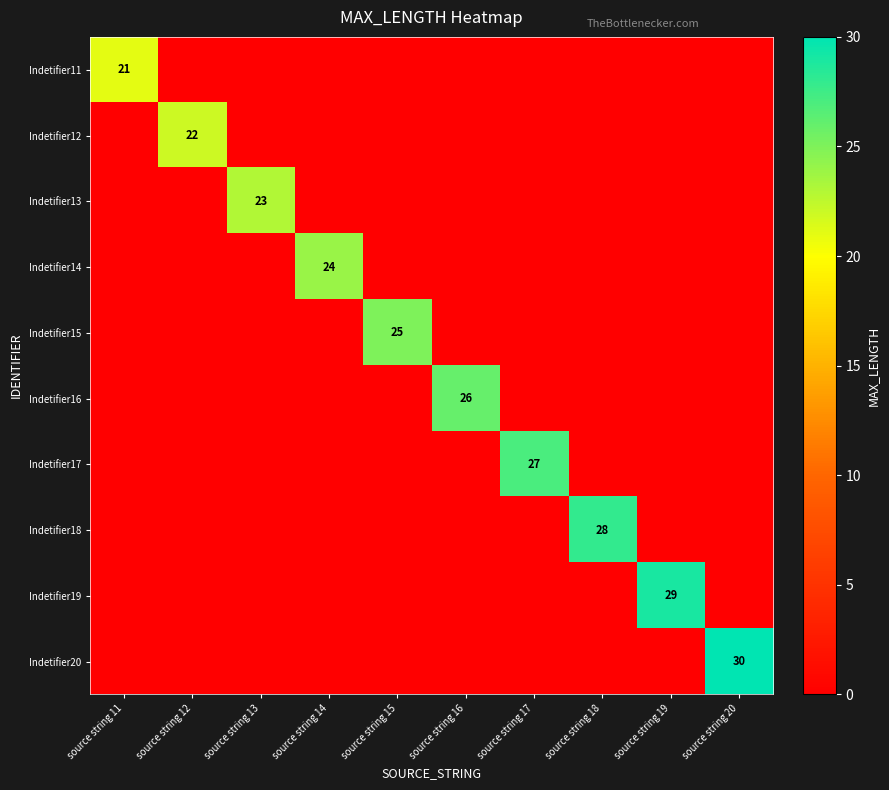

The Indetifier17 series shows 27 at source string 17. True or false?

True